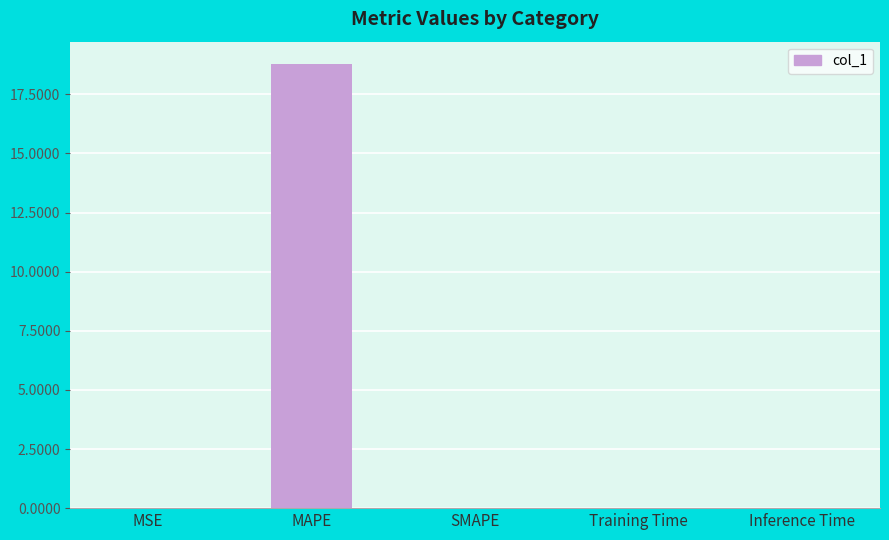

What is the approximate value at MAPE?

18.8